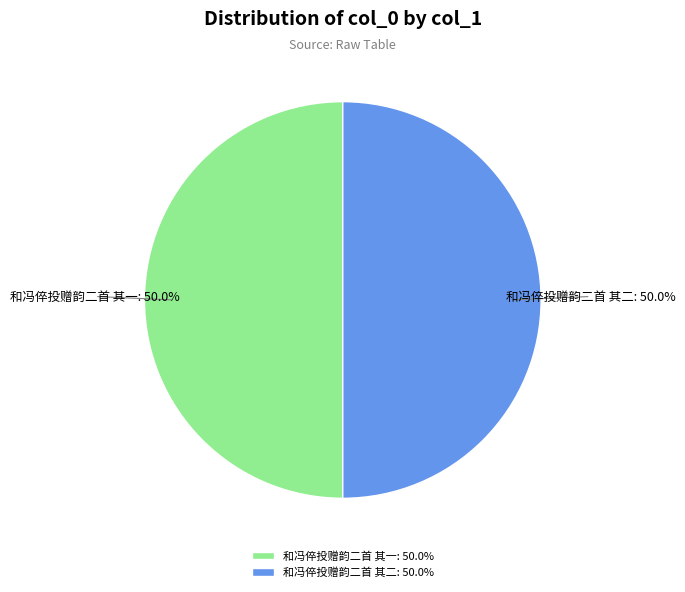

What is the ratio of the value at 和冯倅投赠韵二首 其一 to the value at 和冯倅投赠韵二首 其二?

1.0